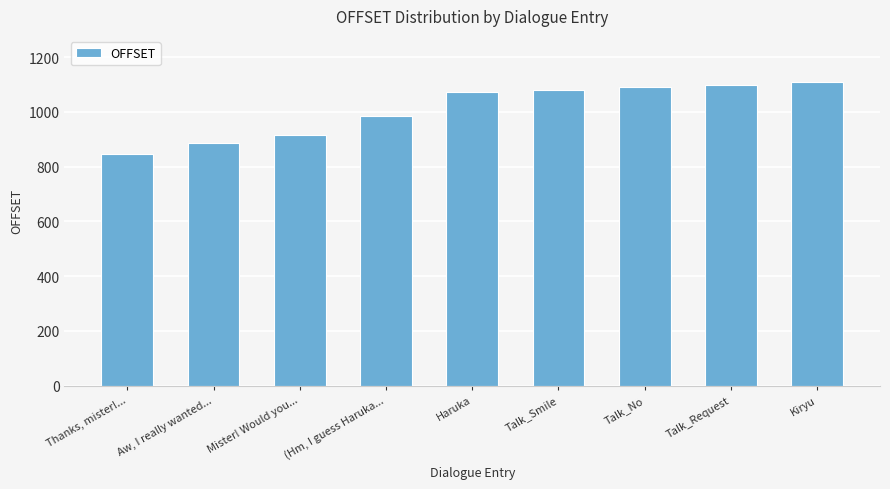

Does the chart contain stacked bars?

No